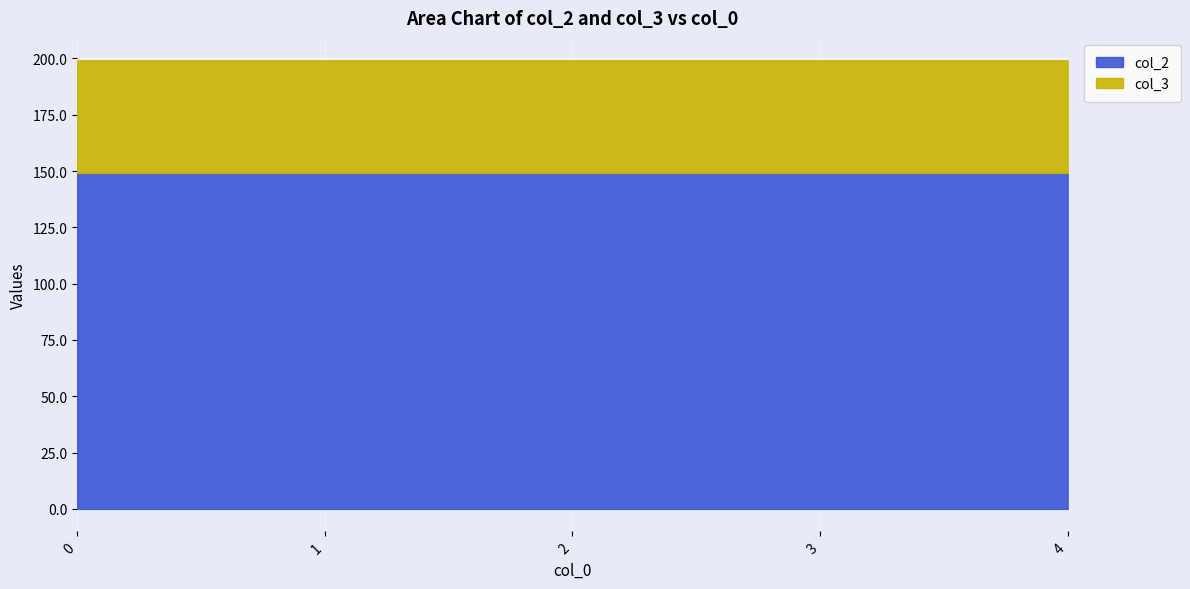

What is the smallest value displayed?

50.0